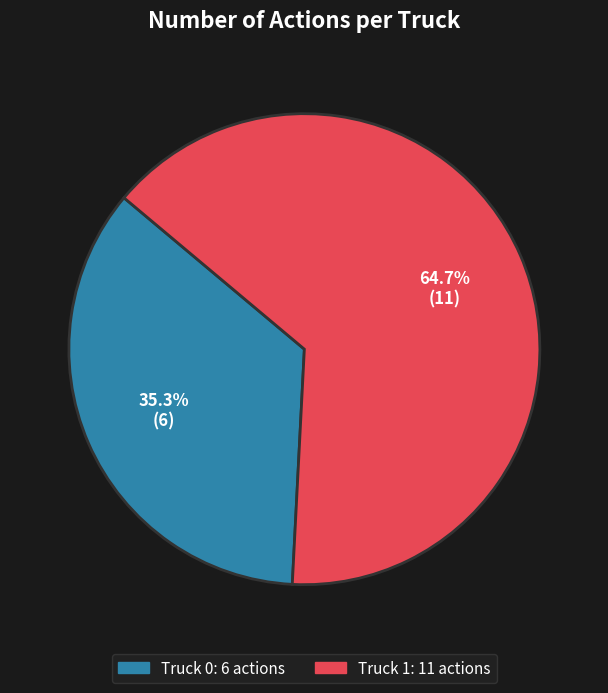

To the nearest percent, what is the average slice percentage?

50%